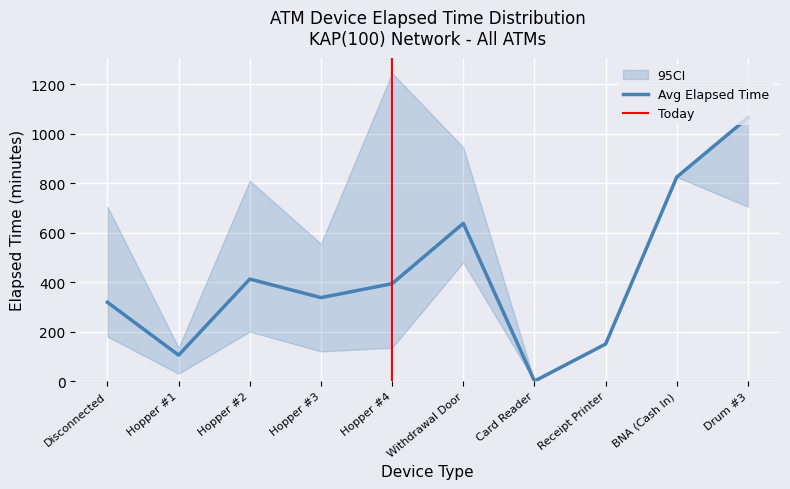

What is the difference between the maximum and minimum values?

1065.0